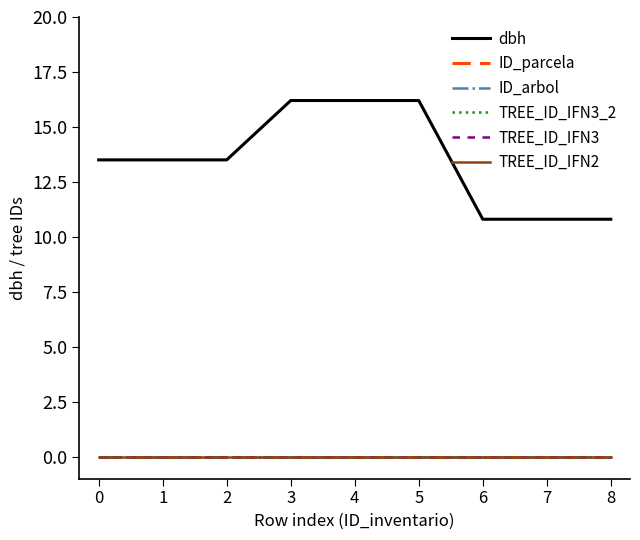

List the series in order of their peak value, lowest first.

ID_parcela, ID_arbol, TREE_ID_IFN3_2, TREE_ID_IFN3, TREE_ID_IFN2, dbh